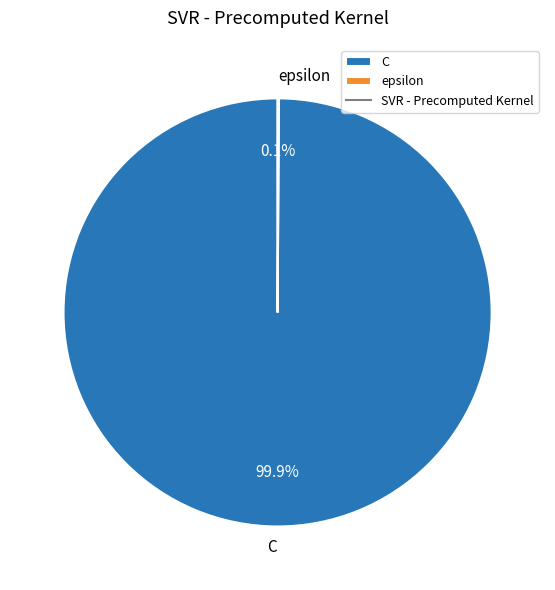

What is the largest slice in the pie chart?

C